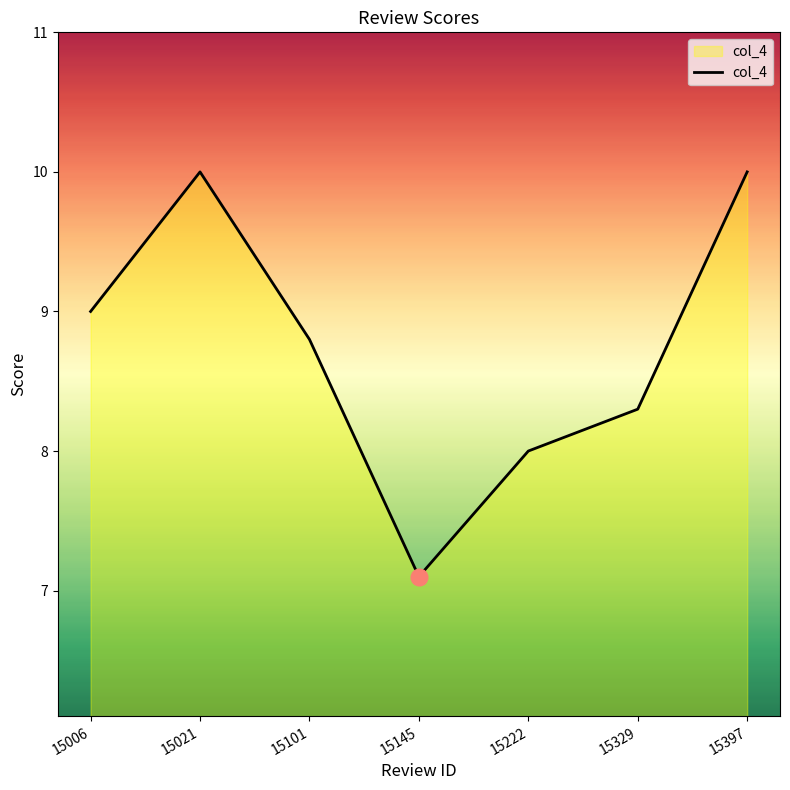

Reading left to right, transcribe all the data shown in this chart.

15006=9.0	15021=10.0	15101=8.8	15145=7.1	15222=8.0	15329=8.3	15397=10.0